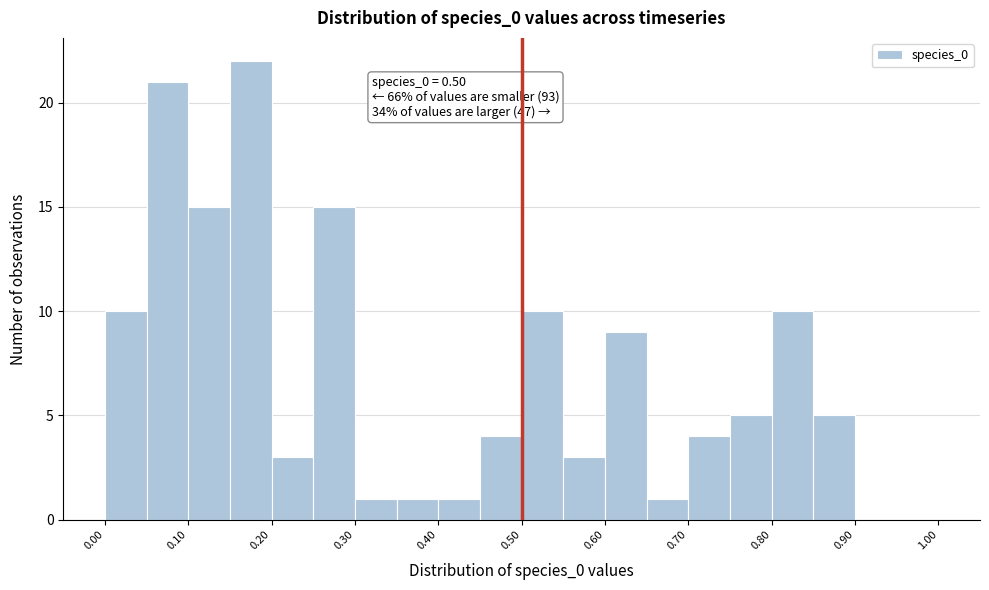

Over which range of the x-axis is the bar tallest?

0.15 to 0.20